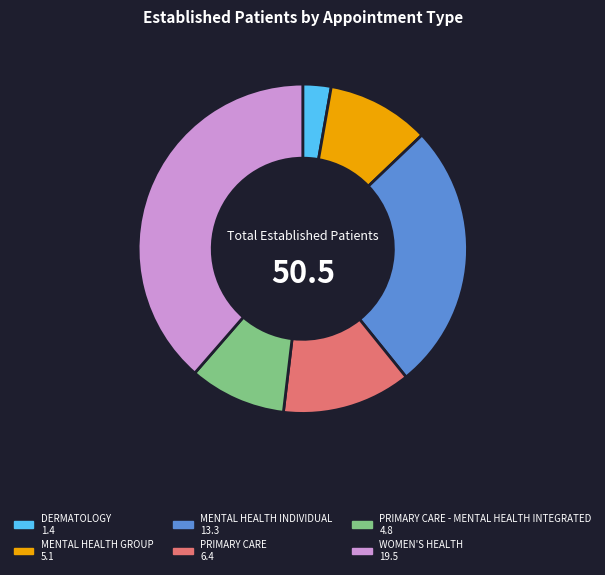

Count the number of slices in the pie.

6